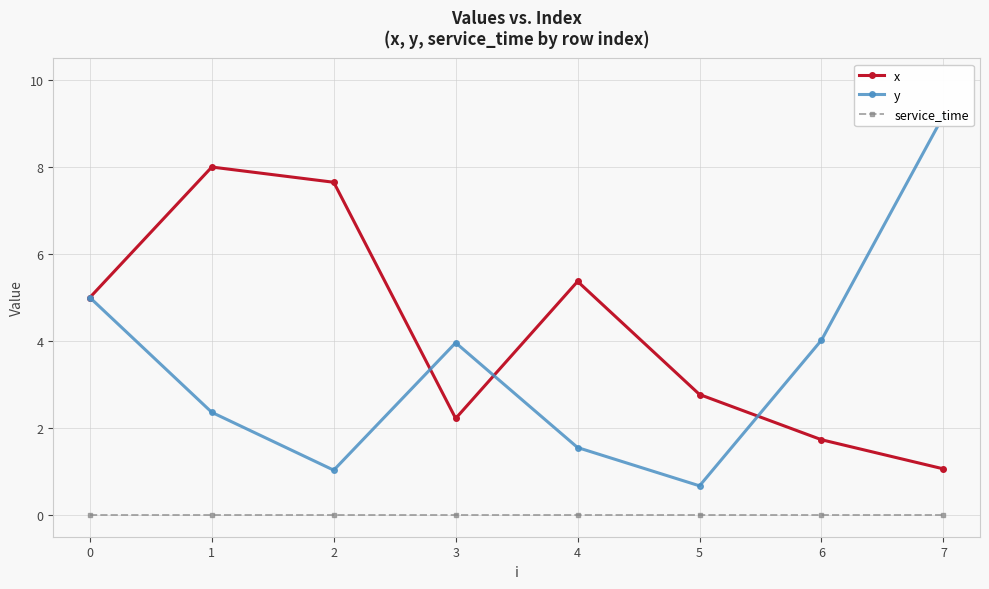

Reading right to left, extract all data points from this chart.

x: 7=1.1	6=1.7	5=2.8	4=5.4	3=2.2	2=7.7	1=8.0	0=5.0
y: 7=9.2	6=4.0	5=0.7	4=1.6	3=4.0	2=1.0	1=2.4	0=5.0
service_time: 7=0.0	6=0.0	5=0.0	4=0.0	3=0.0	2=0.0	1=0.0	0=0.0